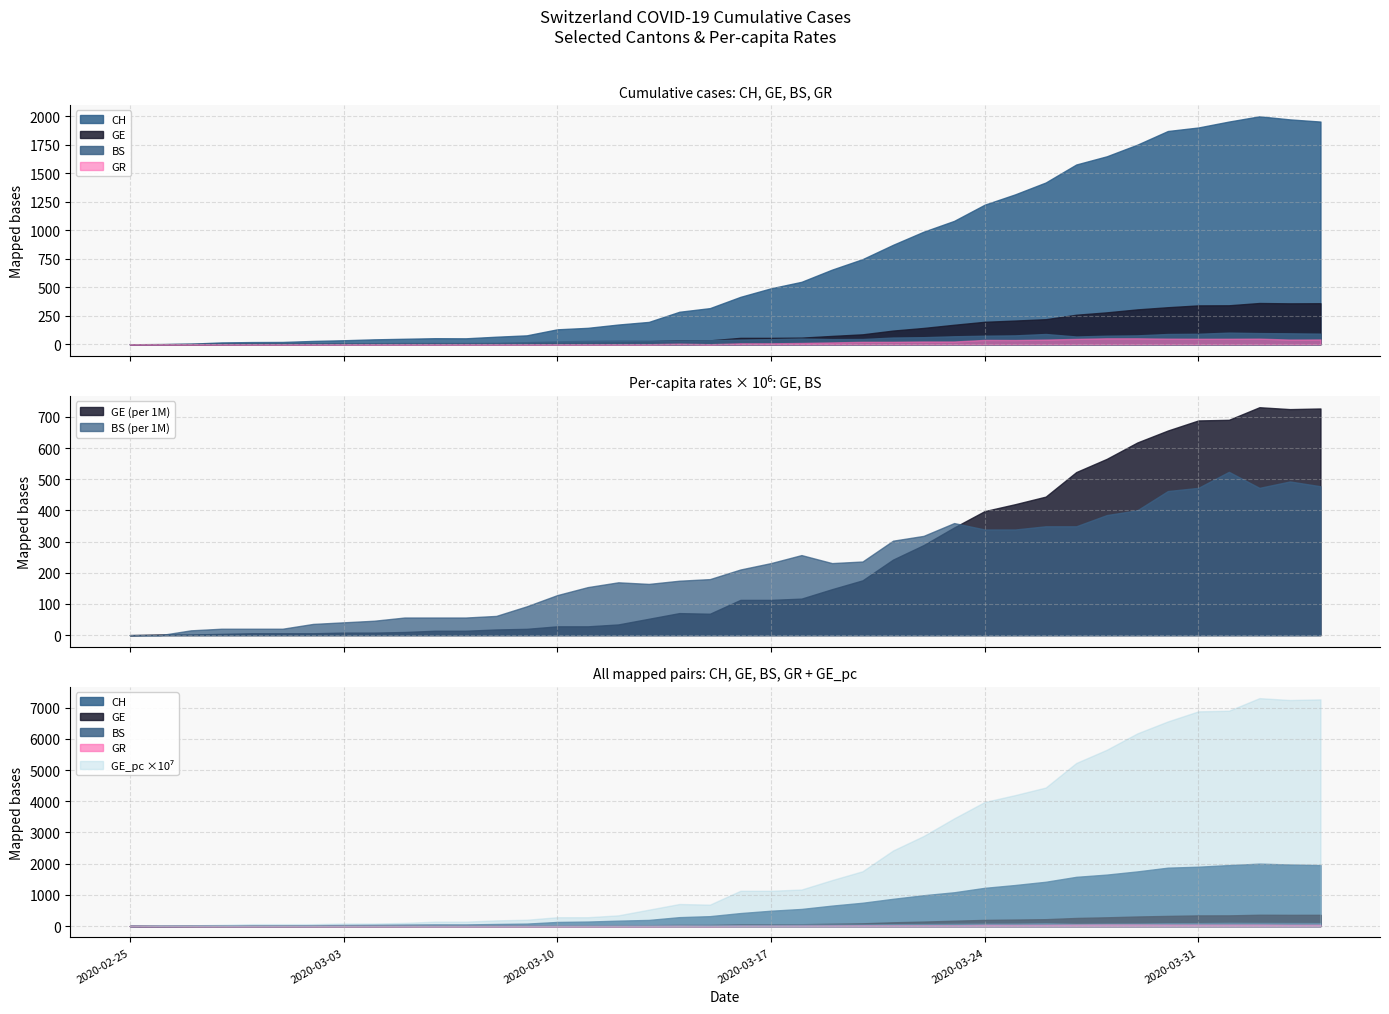

True or false: CH and BS intersect in this chart.

False